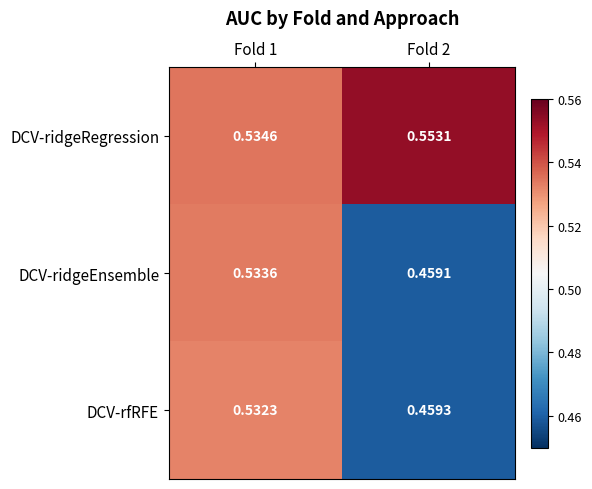

Which series has the largest range (max minus min)?

DCV-ridgeEnsemble